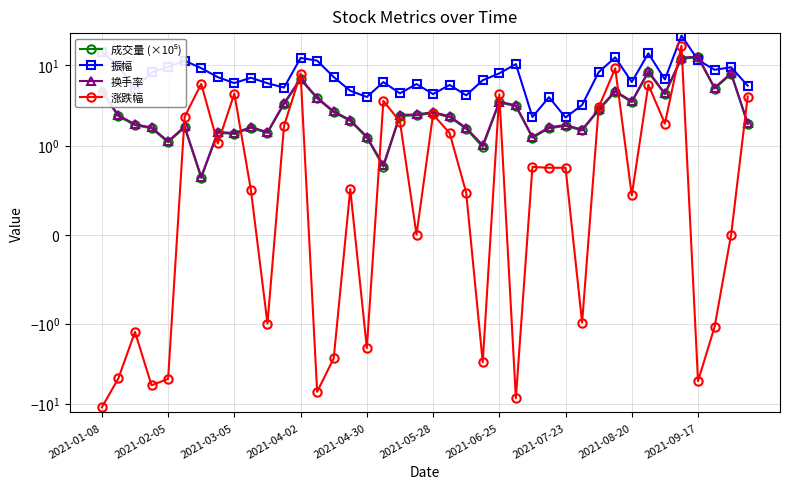

What is the value of the 振幅 point at the 33rd from the left?

6.2